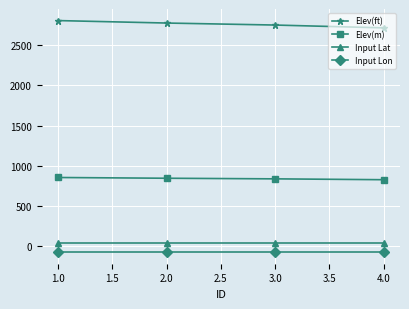

What is the maximum value for Elev(ft)?

2804.8